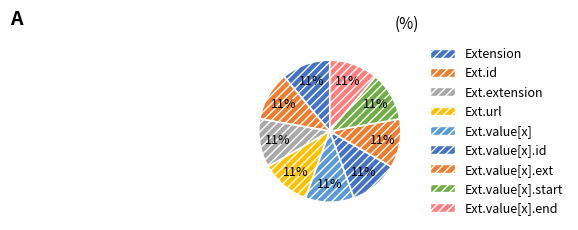

How many segments does this pie chart have?

9